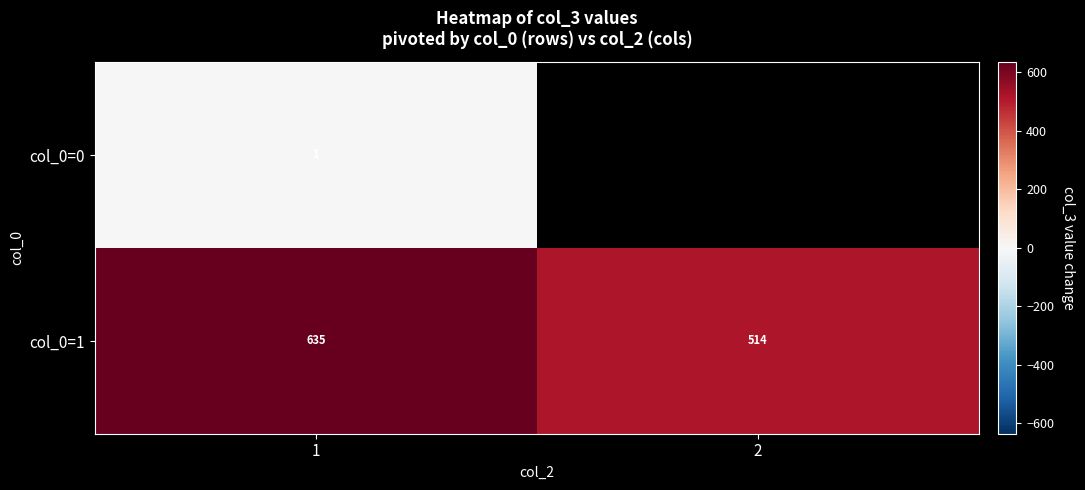

The value of col_0=1 at 2 is 900. True or false?

False